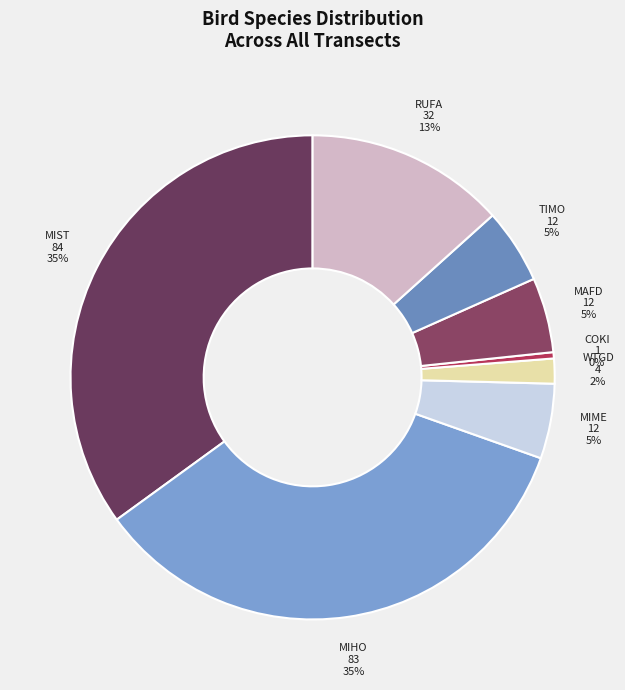

Count the number of slices in the pie.

8